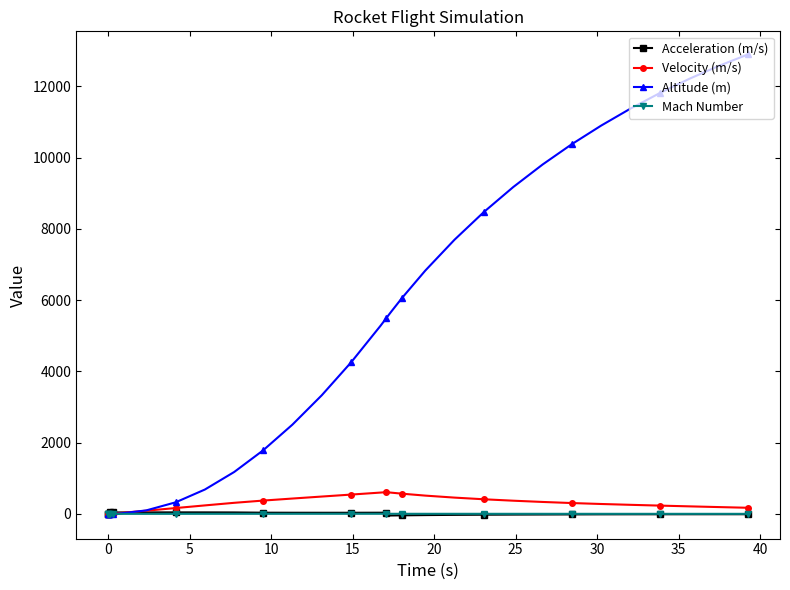

Which series ends up on top after the final intersection of Velocity (m/s) and Altitude (m)?

Altitude (m)